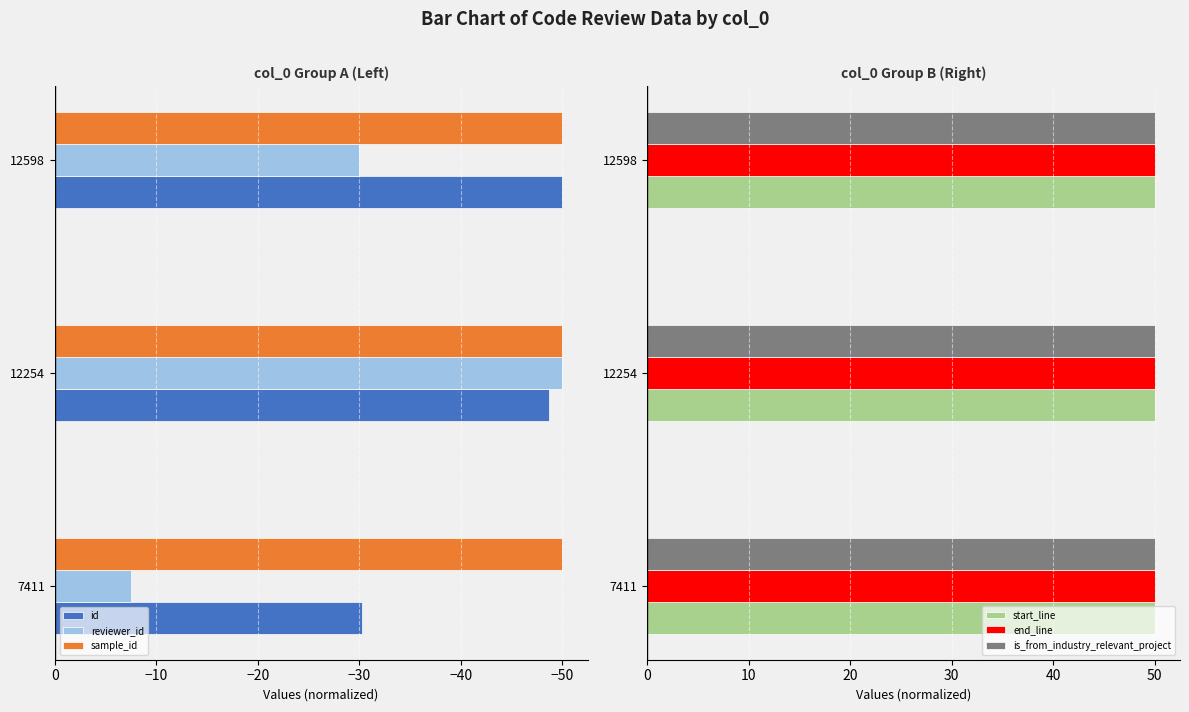

List the labels in order of reviewer_id value, smallest first.

12254, 12598, 7411